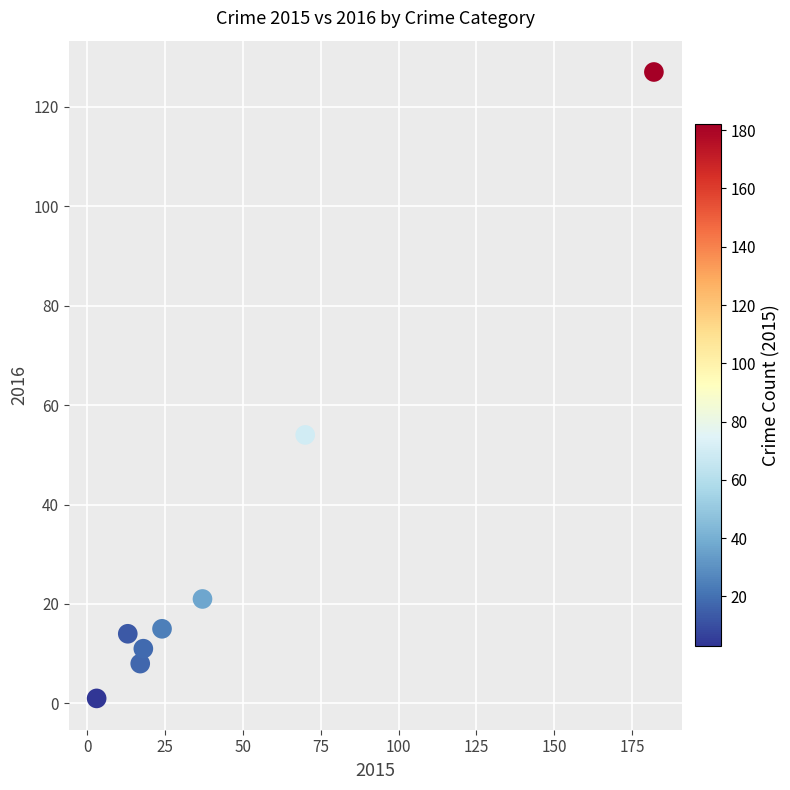

What is the average X value?

46